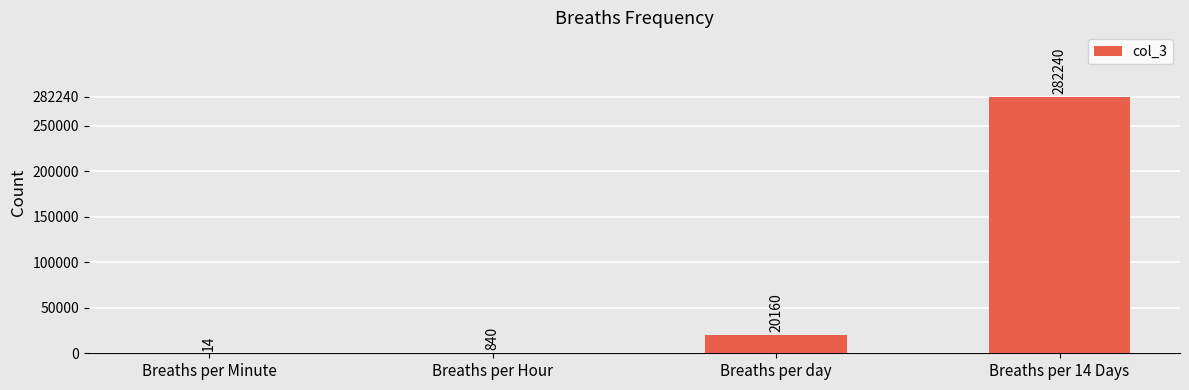

What is the change in value from Breaths per Minute to Breaths per day?

+20146